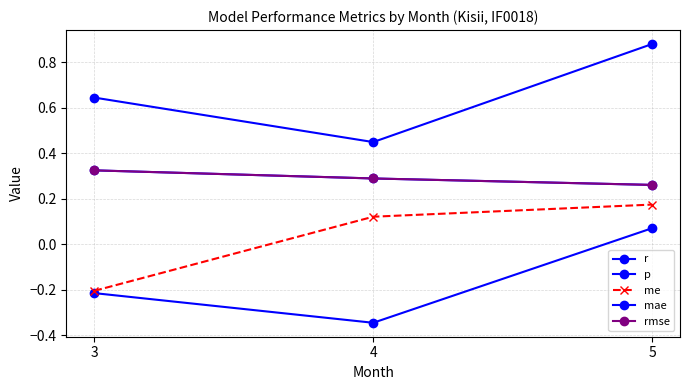

Does the chart have visible grid lines?

Yes